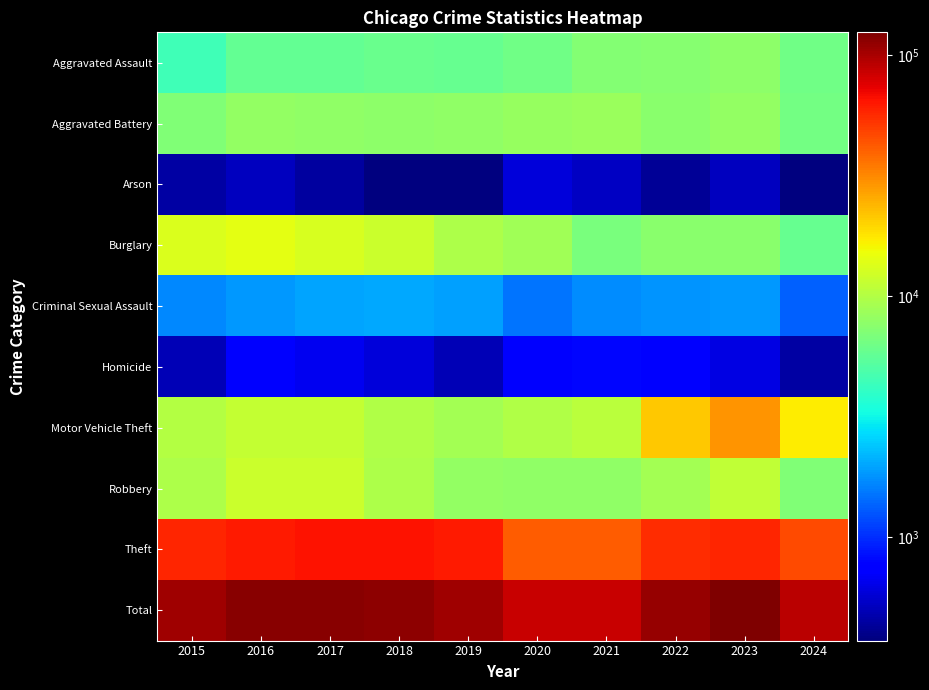

Count the number of categories in the chart.

10